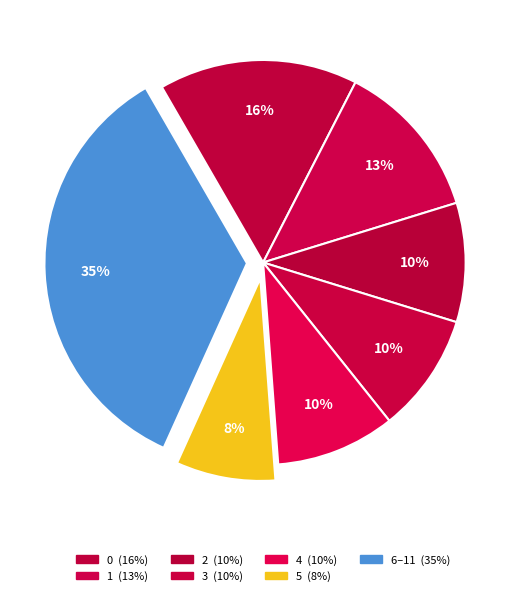

How many segments does this pie chart have?

7